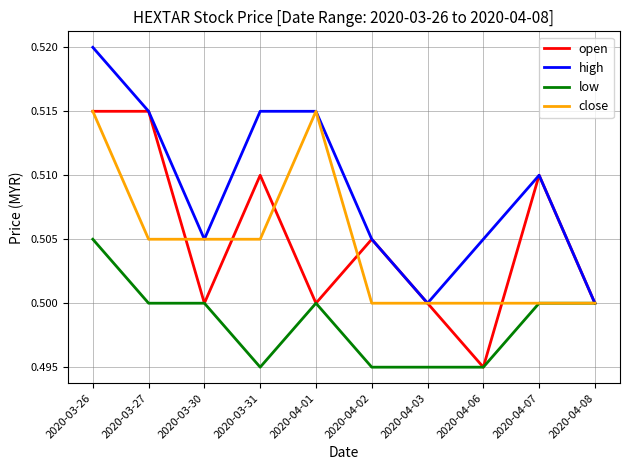

The value of close at 2020-03-31 is 0.5. True or false?

True